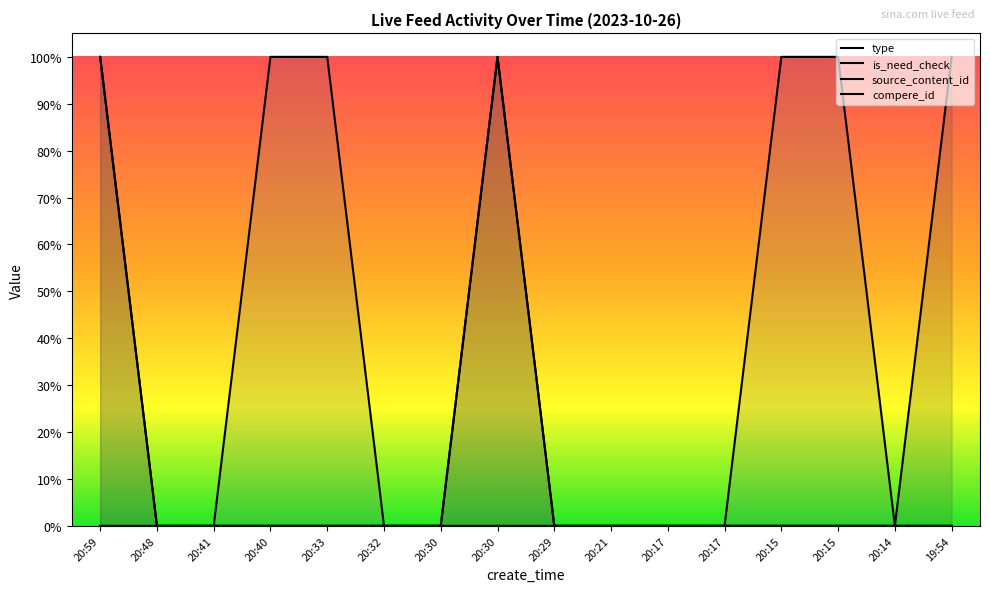

Which has a higher value, 20:30 or 20:48?

20:30